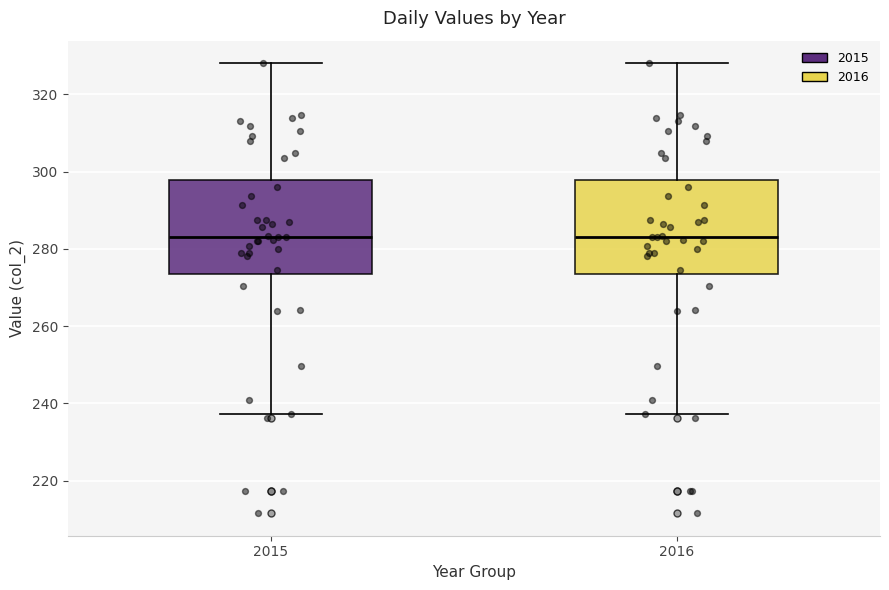

Reading left to right, read every box against the y-axis: the position of its median line, the range the box covers, and the ends of its whiskers. The values are not printed on the chart, so give them approximately, as read against the axis.

2015: median 284, box 274 to 298, whiskers 238 to 328
2016: median 284, box 274 to 298, whiskers 238 to 328